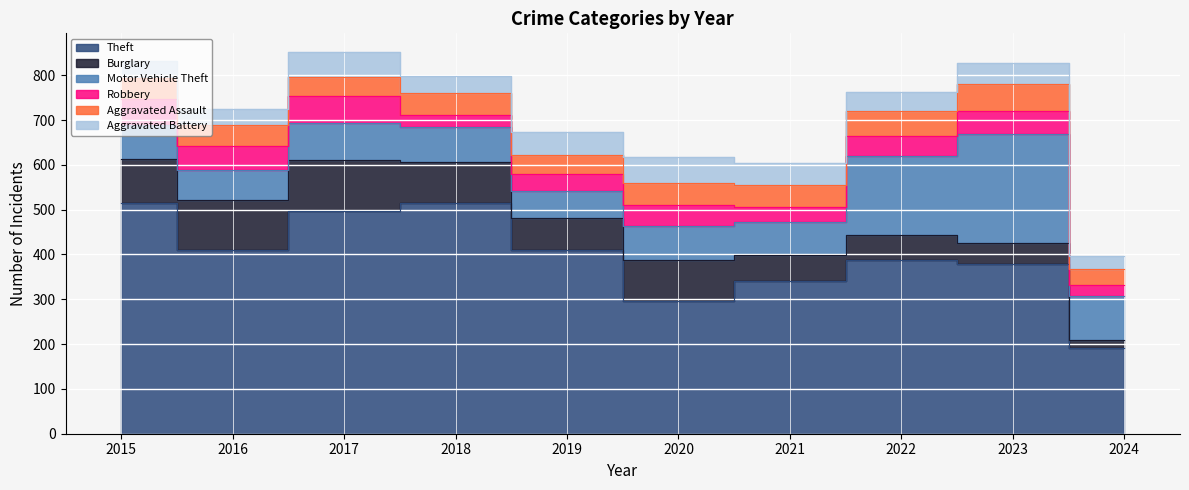

Reading left to right, transcribe all the data shown in this chart.

Theft: 515	409	497	515	409	296	341	388	378	192
Burglary: 98	112	114	92	72	92	57	56	47	17
Motor Vehicle Theft: 75	67	82	78	60	75	75	175	243	99
Robbery: 59	54	60	27	38	48	32	46	53	24
Aggravated Assault: 46	46	44	48	44	48	50	55	59	35
Aggravated Battery: 38	37	54	39	51	59	49	42	47	29